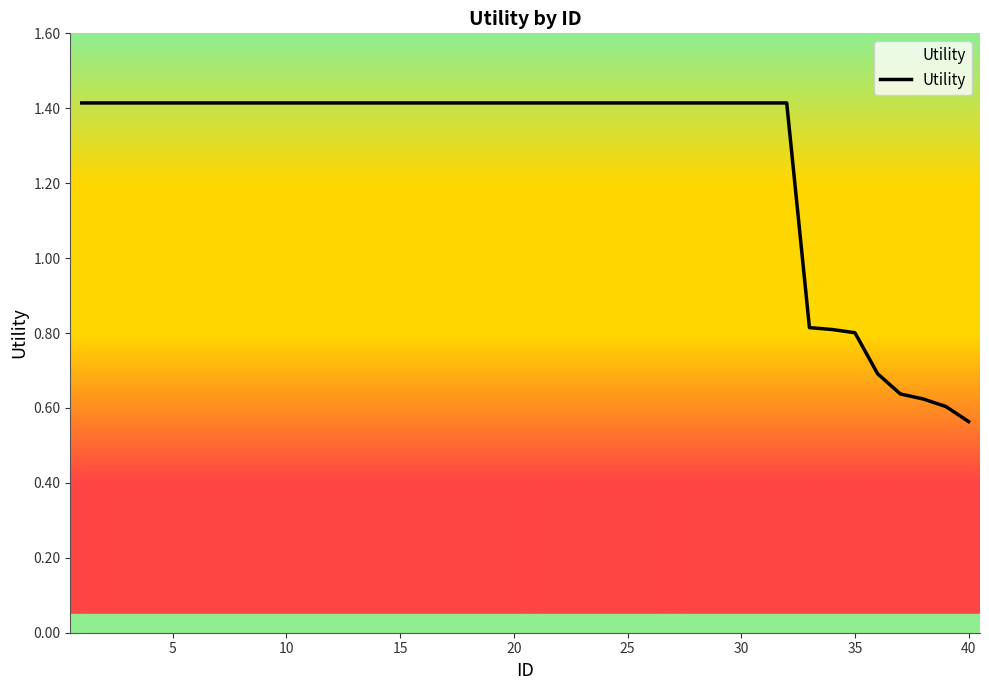

What is the difference between the maximum and minimum values?

0.9